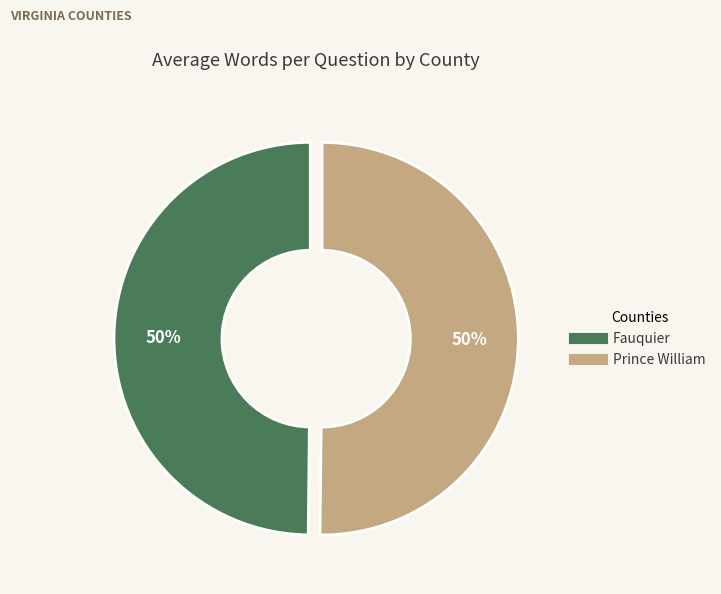

True or false: Prince William accounts for 56% of the total.

False